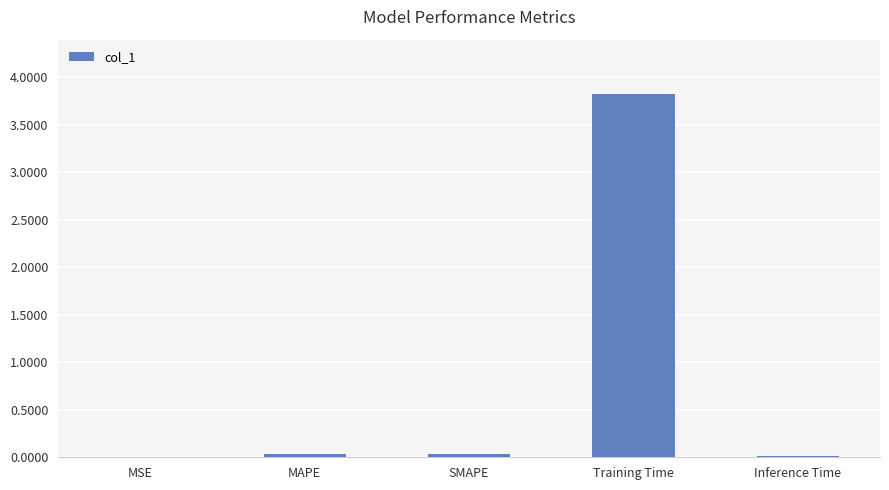

At which category does the chart reach its peak across all series?

Training Time